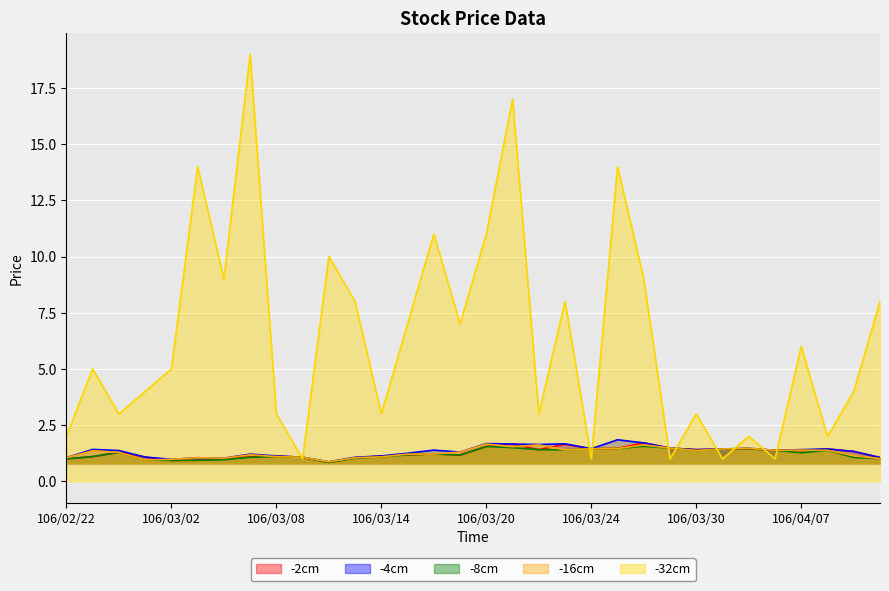

What is the smallest value displayed?

0.8